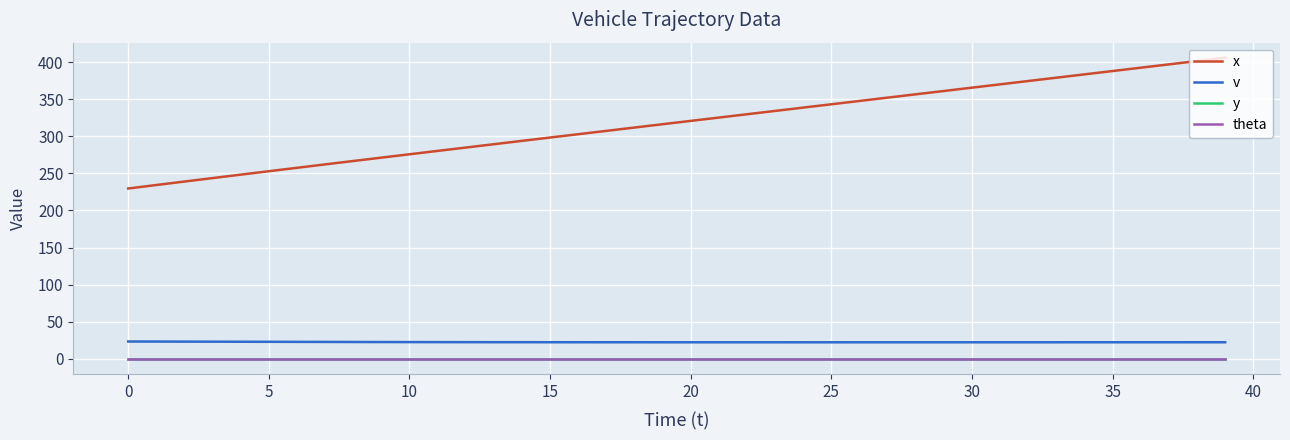

True or false: v and theta intersect in this chart.

False